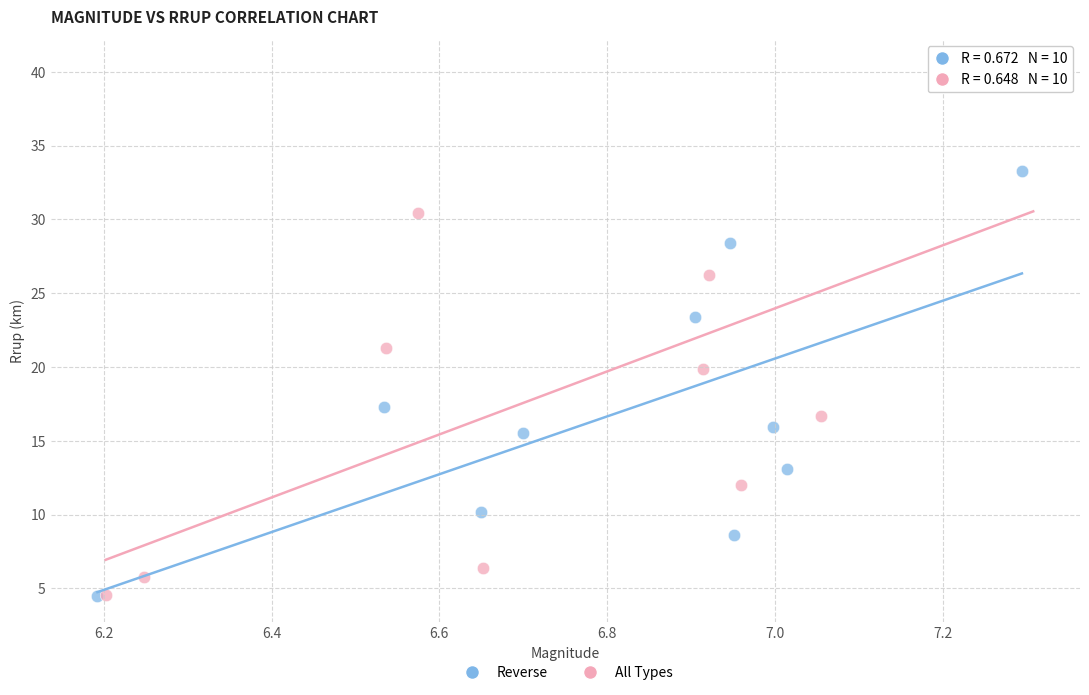

Which series contains the highest Y value?

All Types